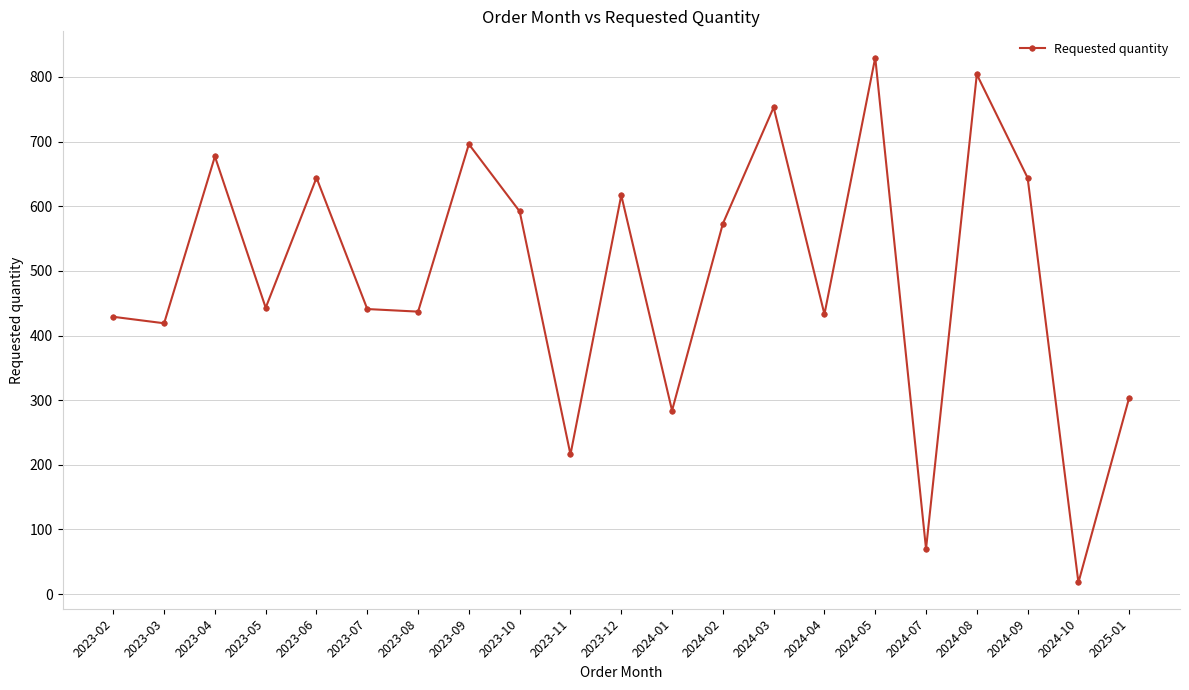

What is the difference between the values at 2024-08 and 2024-04?

371